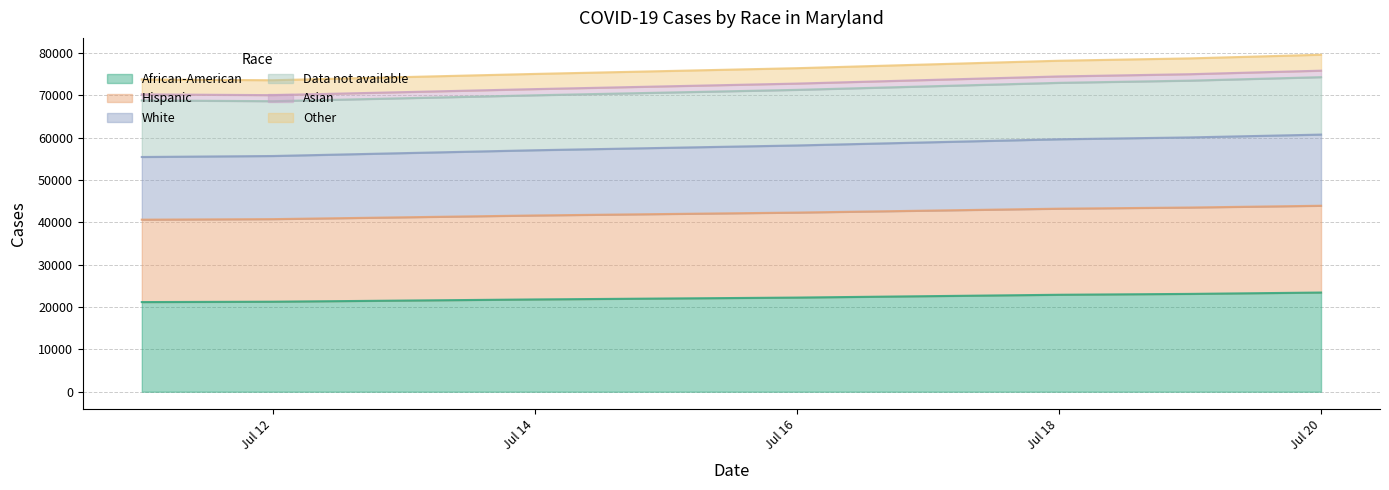

Does the chart have visible grid lines?

Yes